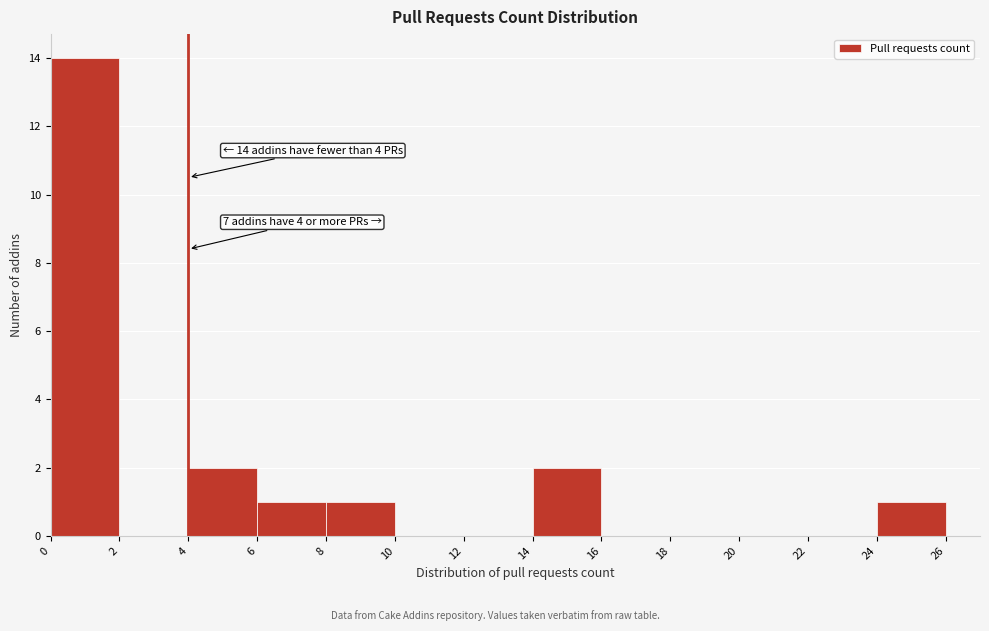

Which range on the x-axis has the tallest bar?

0 to 2